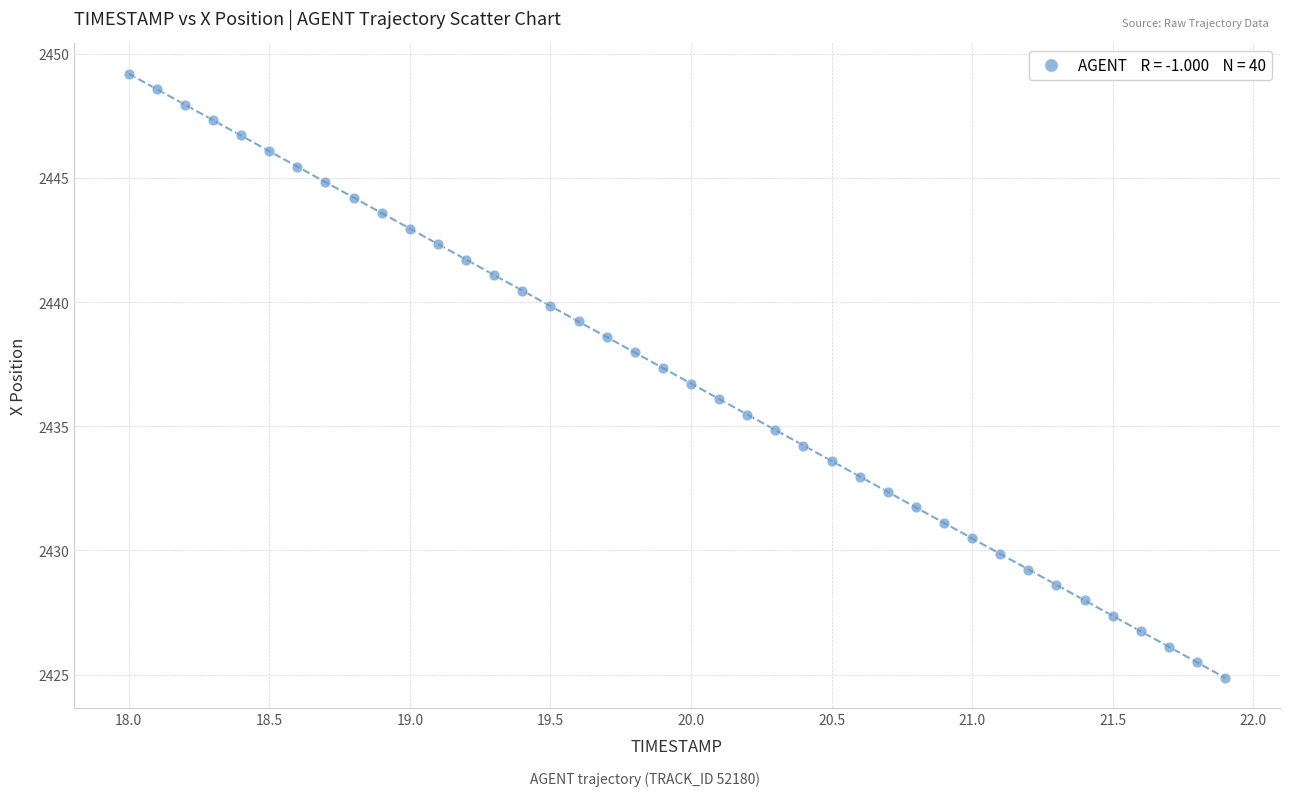

What is the range of X values (max minus min)?

3.9